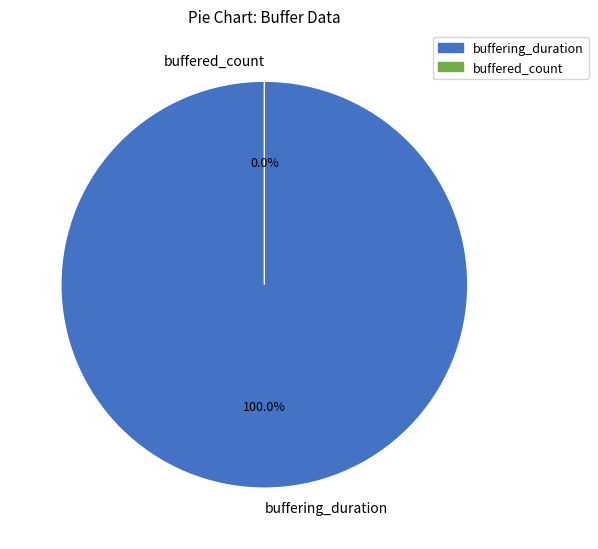

What is the change in value from buffering_duration to buffered_count?

-28538012513